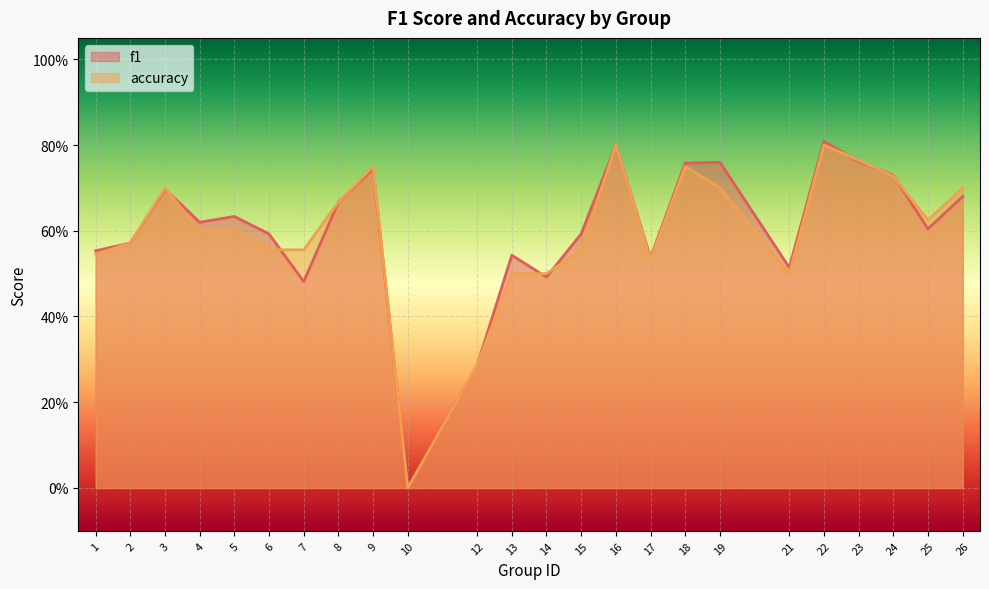

How many categories are shown in the chart?

24